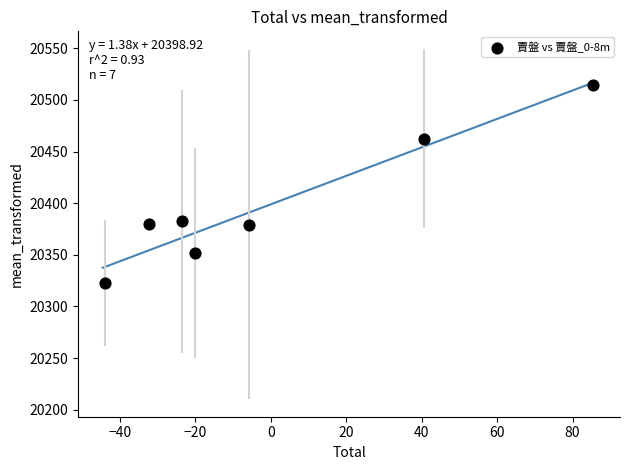

What is the average Y value?

20398.9